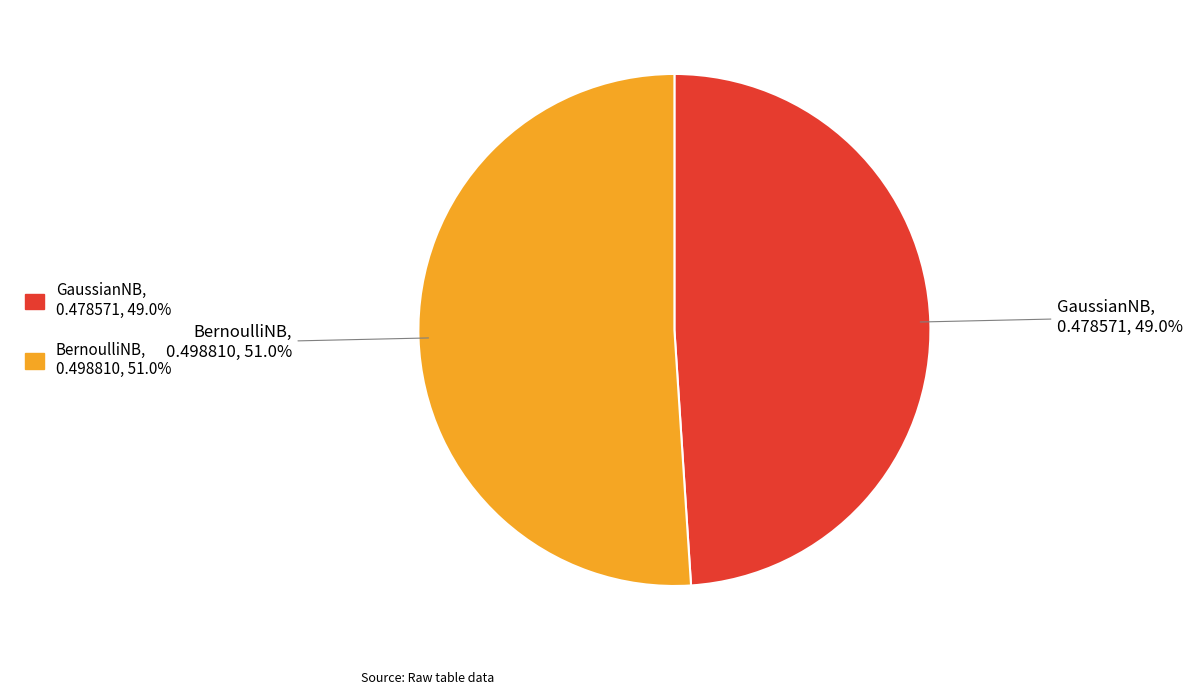

Which category has the biggest portion of the pie?

BernoulliNB